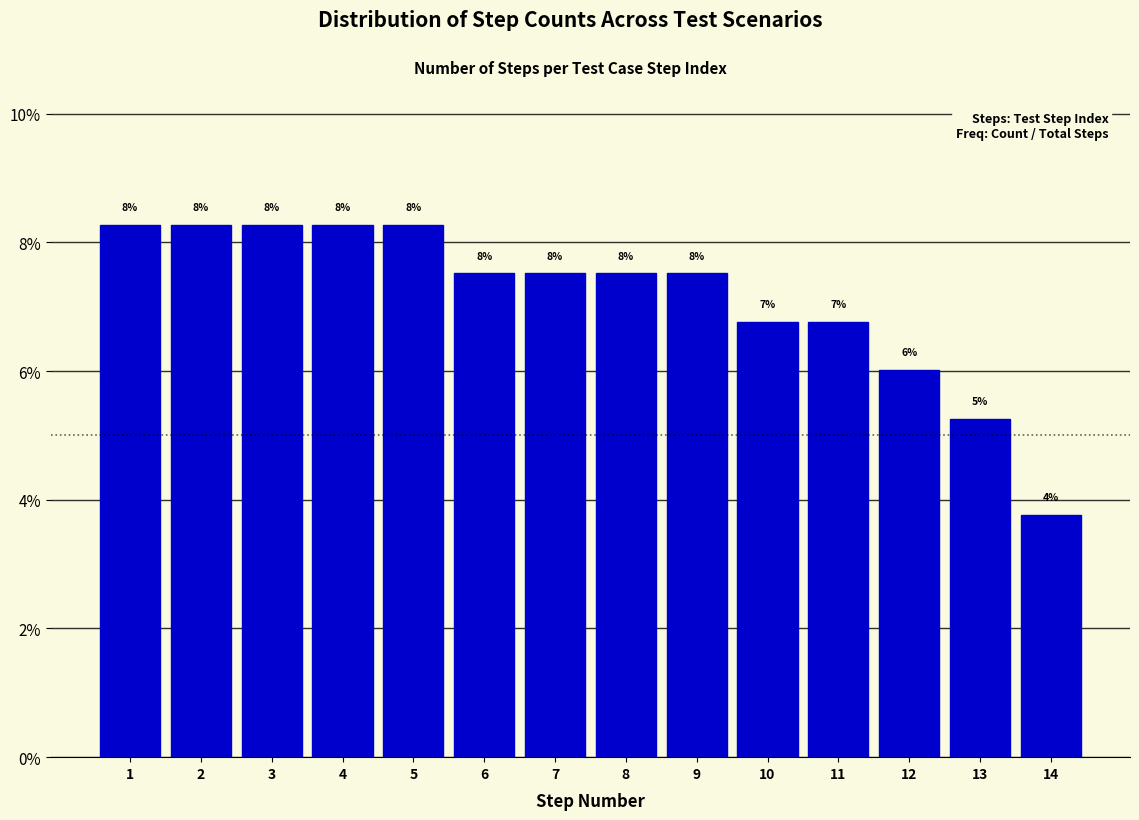

Does the chart contain any negative values?

No